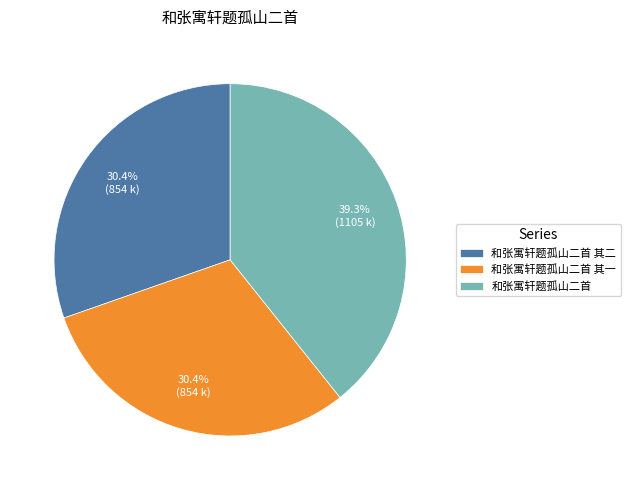

To the nearest percent, what percentage of the pie is 和张寓轩题孤山二首 其一?

30%